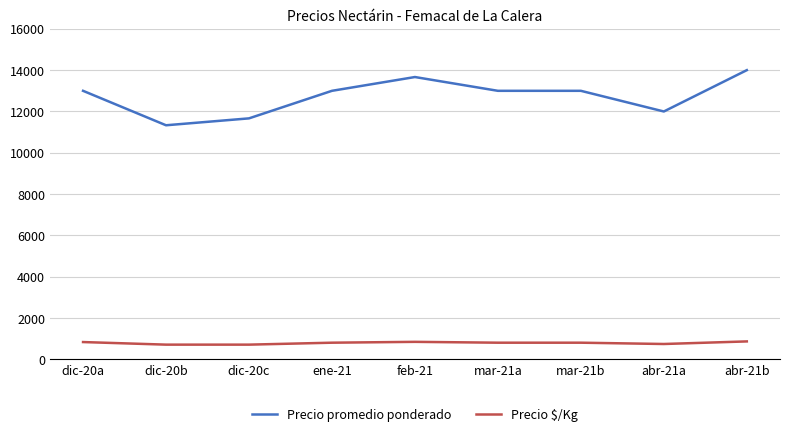

True or false: Precio $/Kg and Precio promedio ponderado intersect in this chart.

False